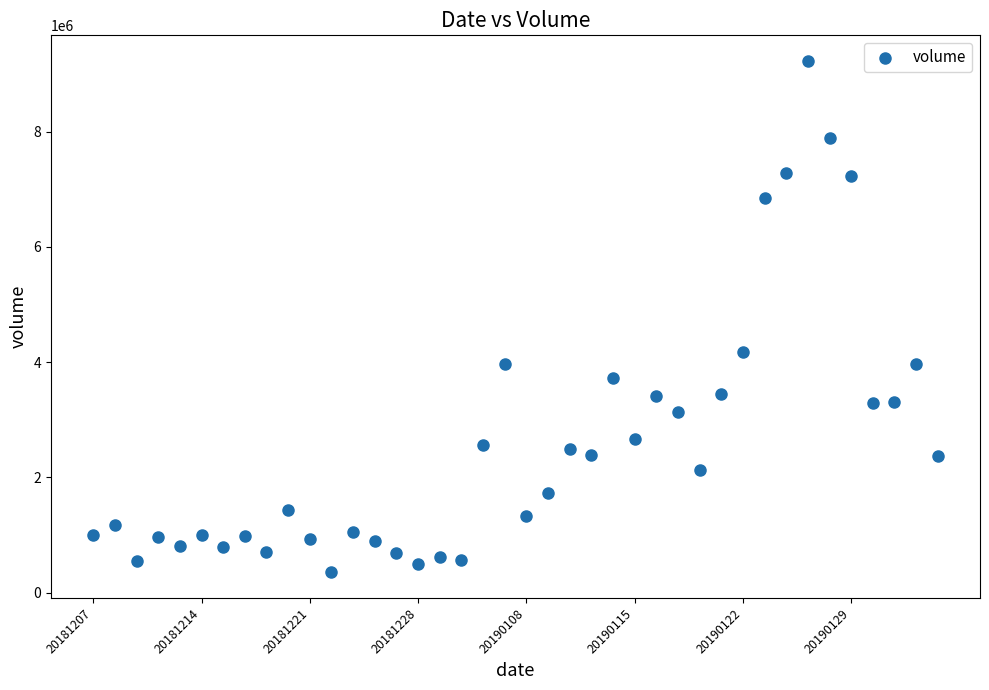

What Y value in the scatter plot is closest to 4789950?

4169517